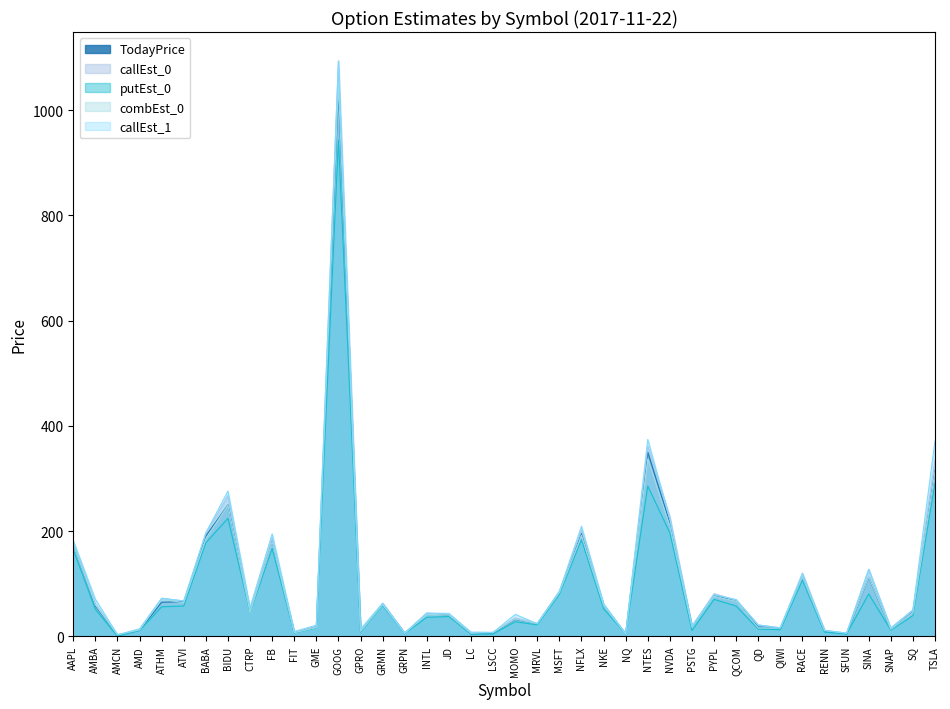

At AMD, list the series in order from largest to smallest.

callEst_1, callEst_0, combEst_0, TodayPrice, putEst_0